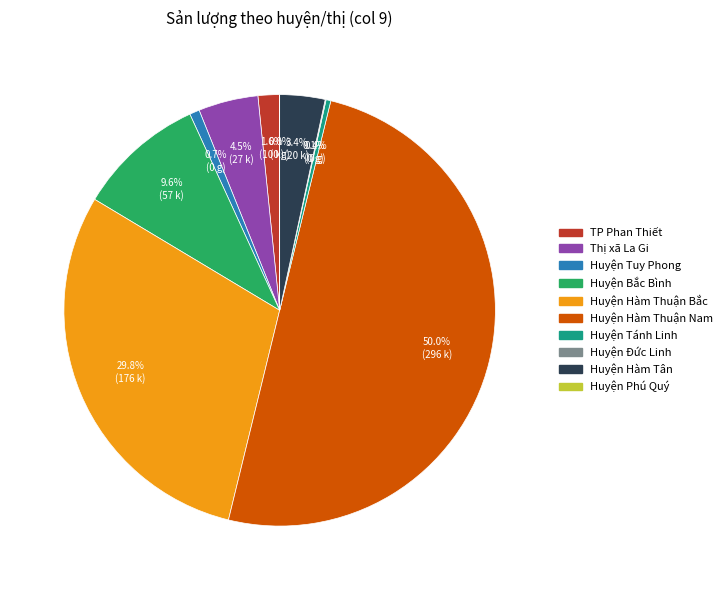

Which has a higher value, TP Phan Thiết or Huyện Hàm Tân?

Huyện Hàm Tân